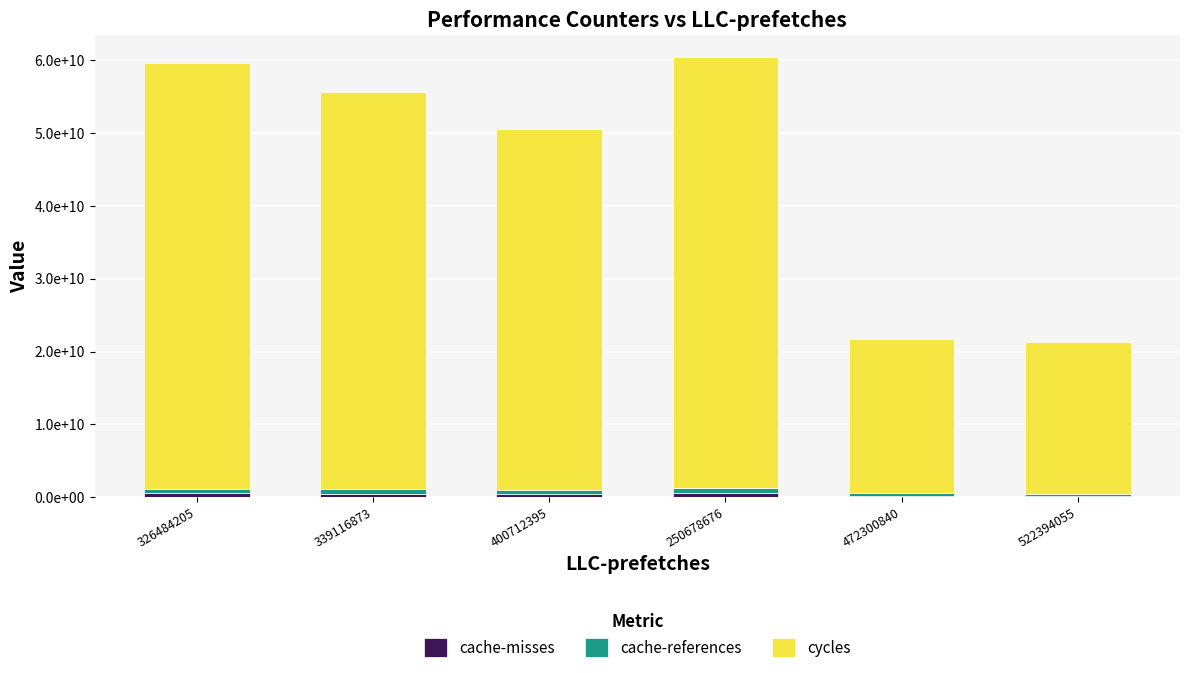

Are the bars grouped side by side (vs. stacked)?

No